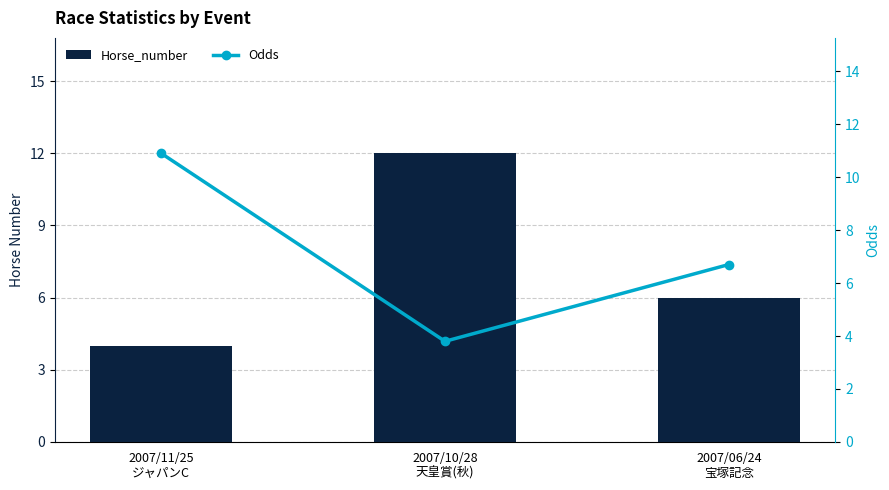

What is the value of the Horse_number bar at the 3rd from the left?

6.0